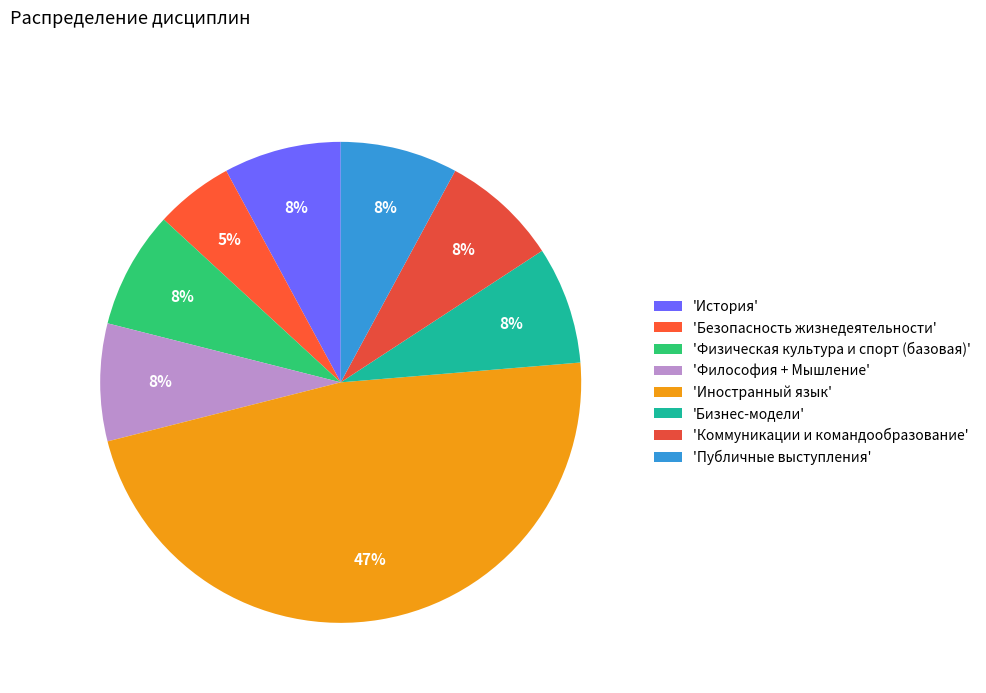

Which slice is the smallest?

'Безопасность жизнедеятельности'